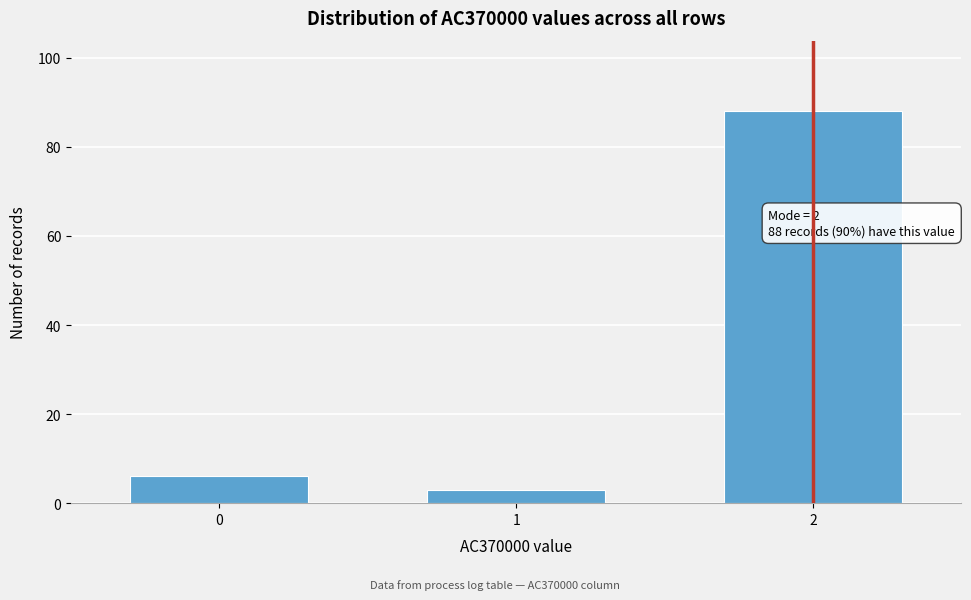

Reading left to right, list all the values displayed in this chart.

0=6	1=3	2=88